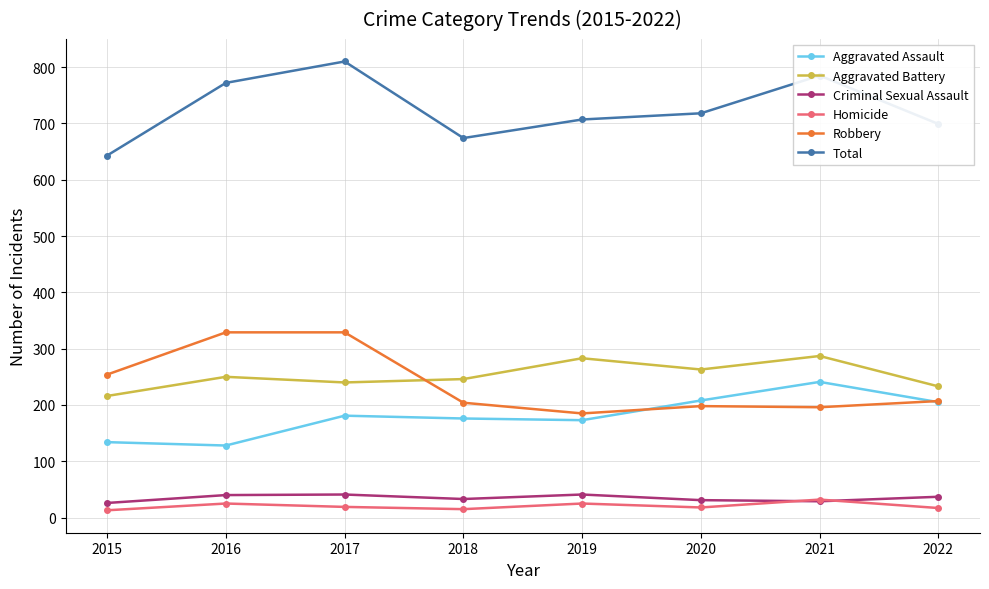

Between 2017 and 2018, which series saw the biggest shift?

Total